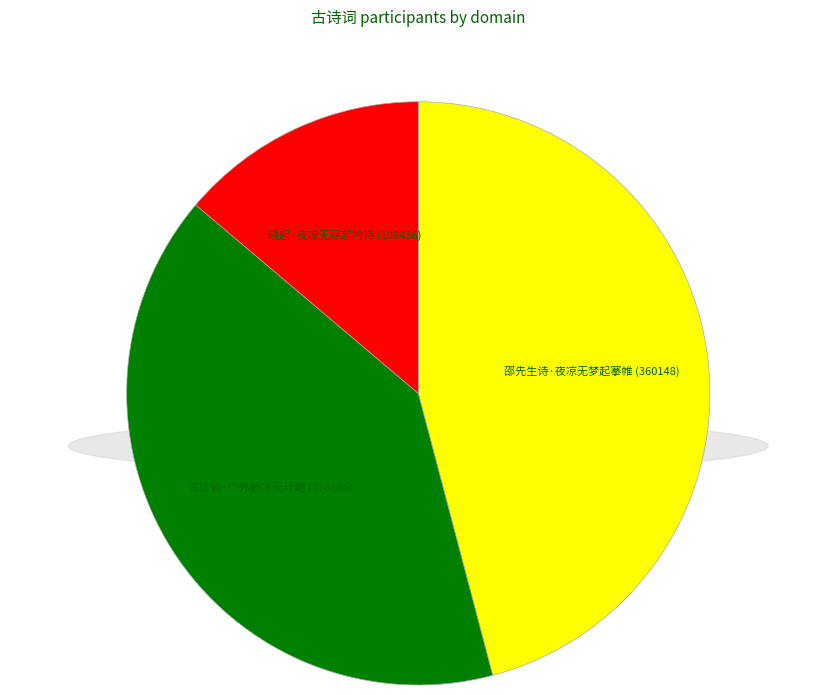

Which category has the smallest portion of the pie?

晓起·夜凉无寐起吟诗